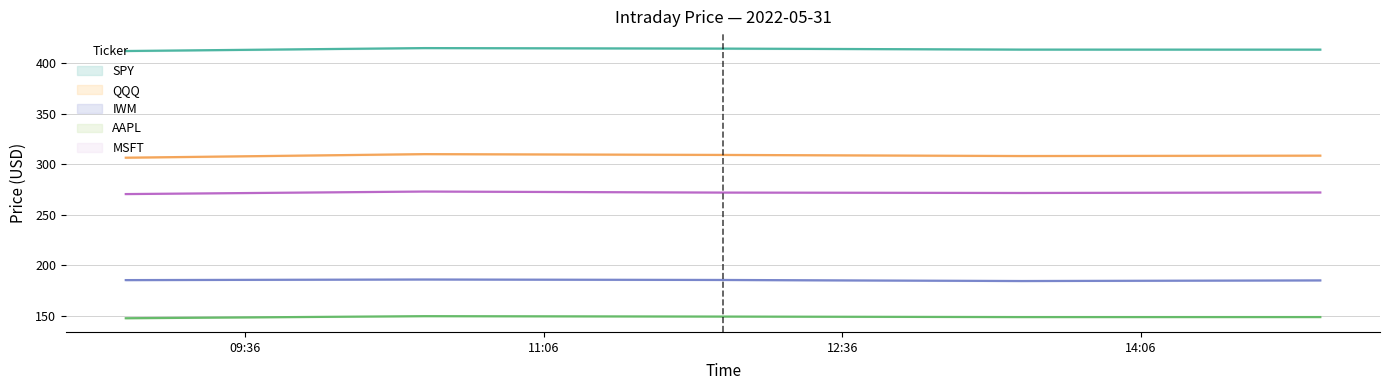

At which label does SPY first exceed 413?

11:06